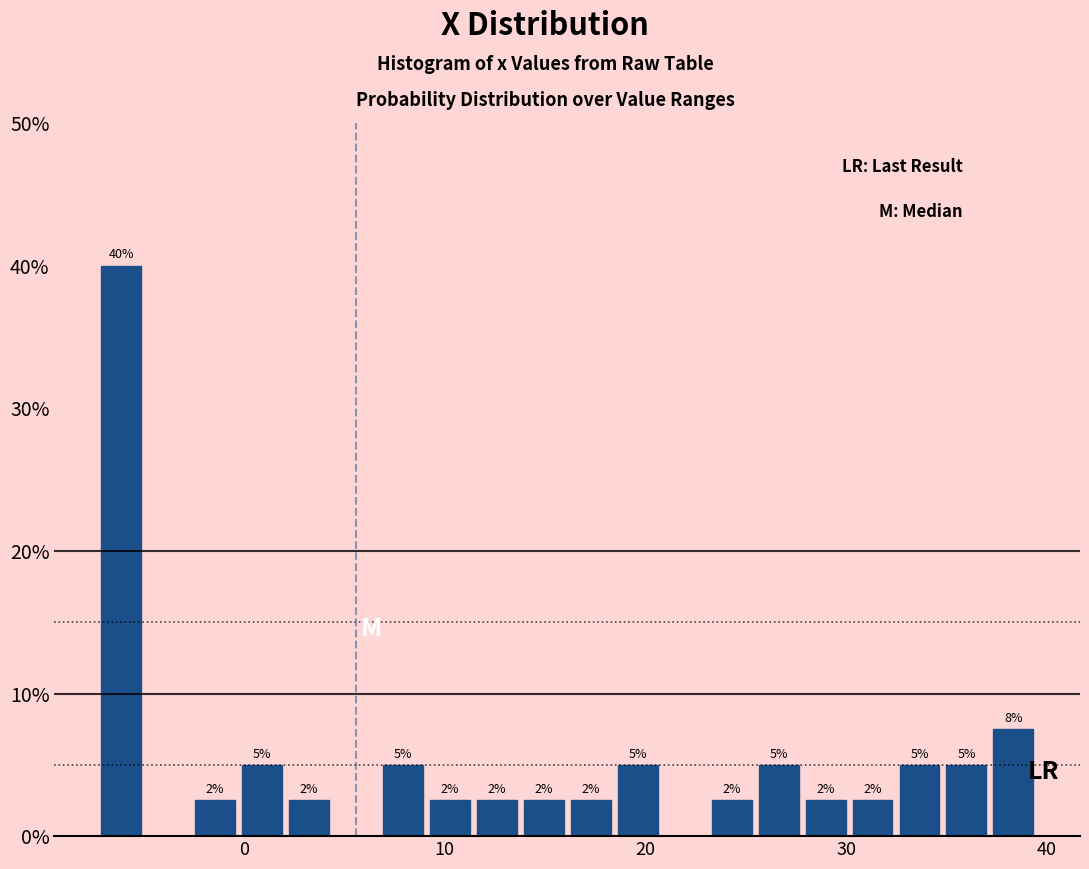

Read against the x-axis, roughly where is the centre of the tallest bar?

-6